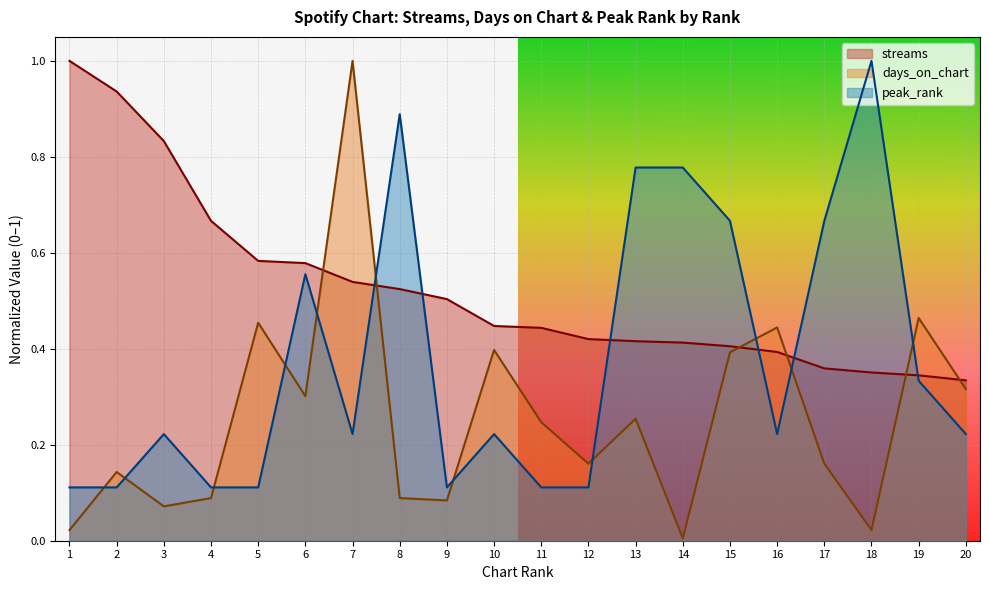

At 8, list the series in order from smallest to largest.

days_on_chart, streams, peak_rank